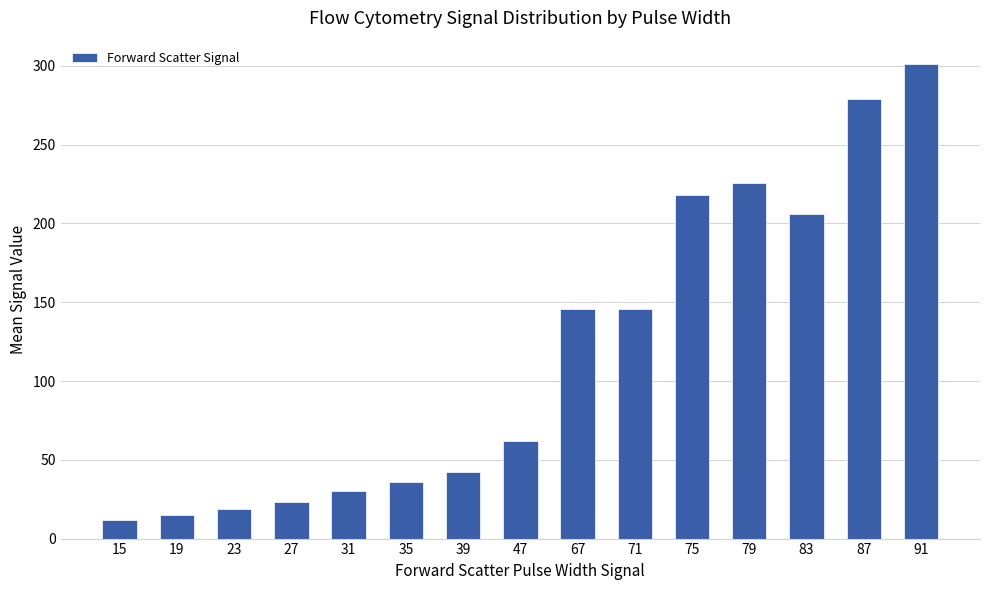

Which has a higher value, 19 or 91?

91